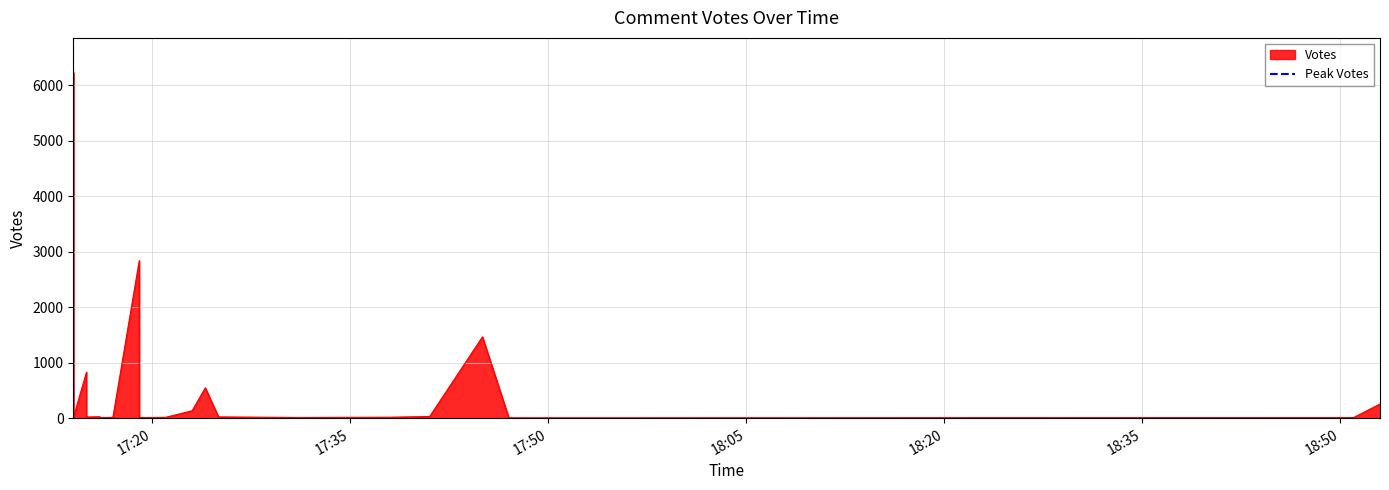

Rank the categories by value from highest to lowest.

17:35, 17:20